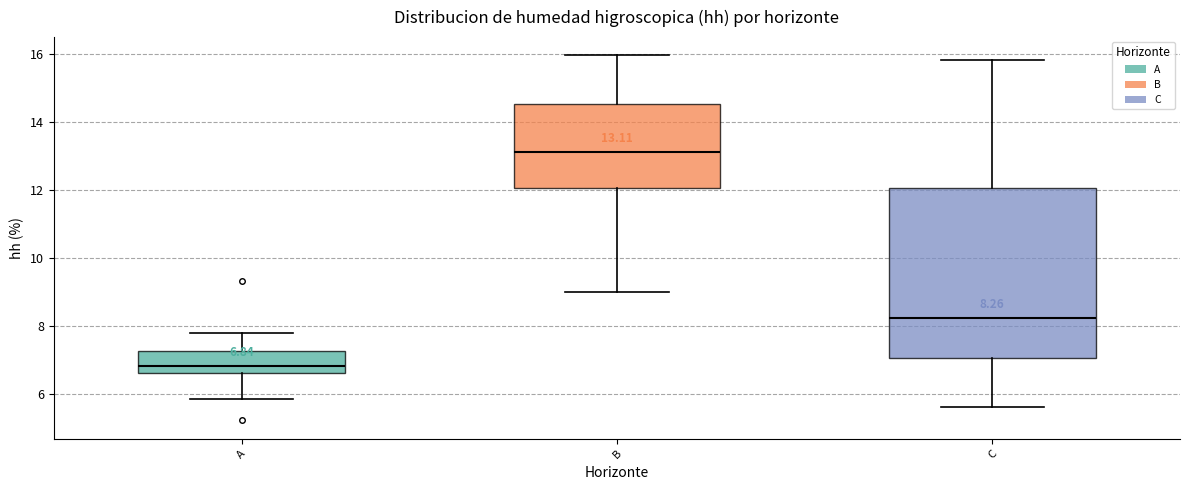

Which box has the lowest median line?

A